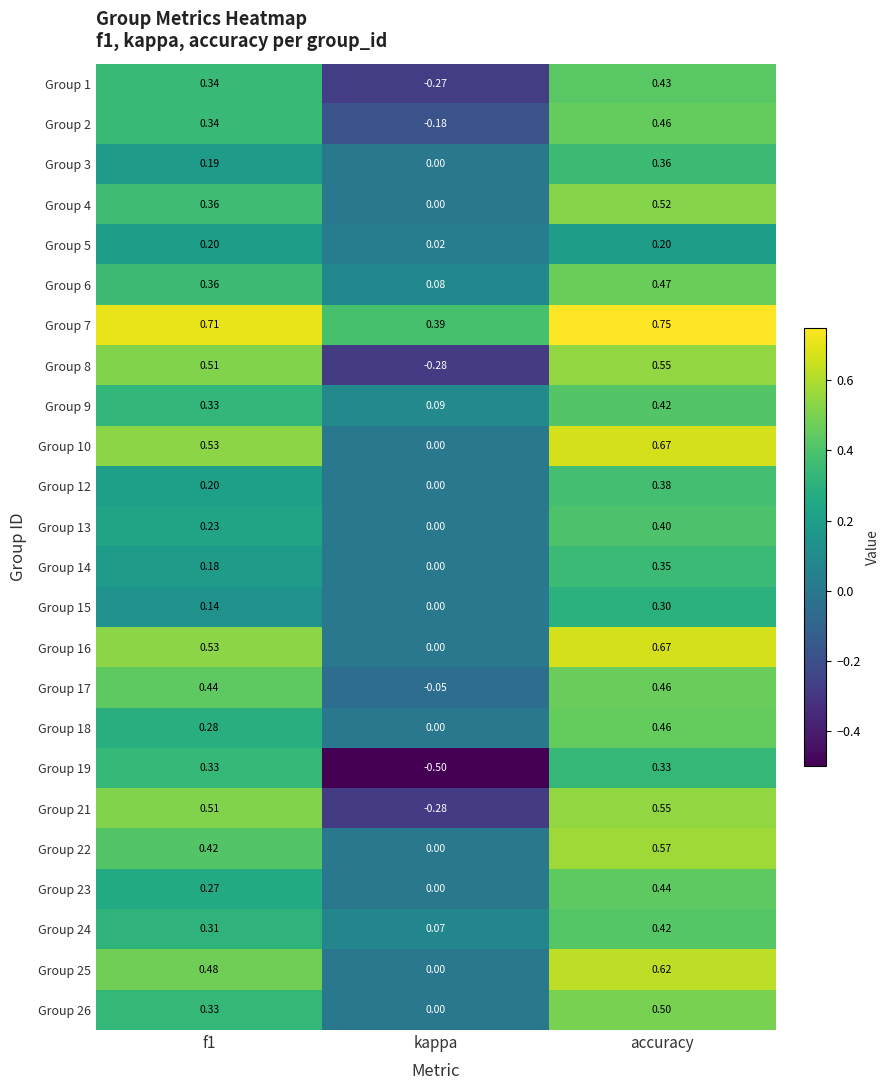

Is the value of Group 9 at accuracy greater than the value of Group 7 at kappa?

Yes